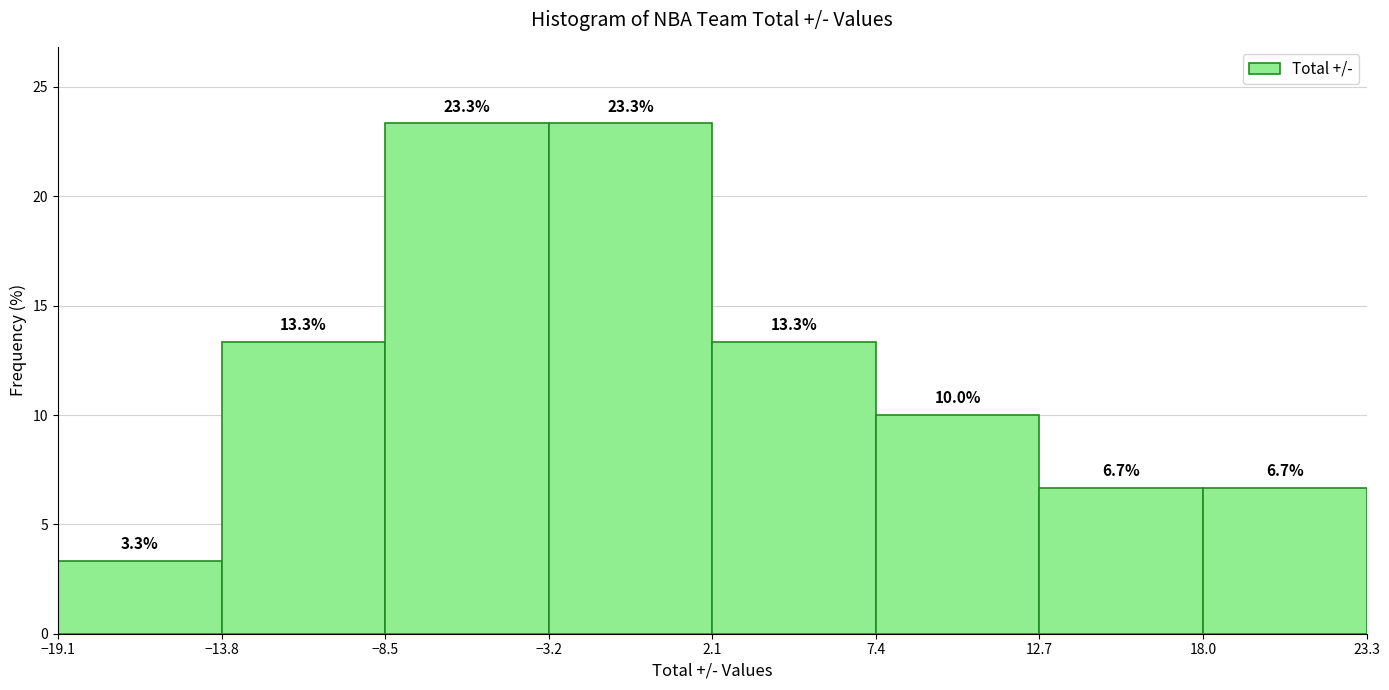

Reading left to right, list every bar in this chart as the range it spans on the x-axis followed by its height.

-19.1 to -13.8: 3.3
-13.8 to -8.5: 13.3
-8.5 to -3.2: 23.3
-3.2 to 2.1: 23.3
2.1 to 7.4: 13.3
7.4 to 12.7: 10.0
12.7 to 18.0: 6.7
18.0 to 23.3: 6.7